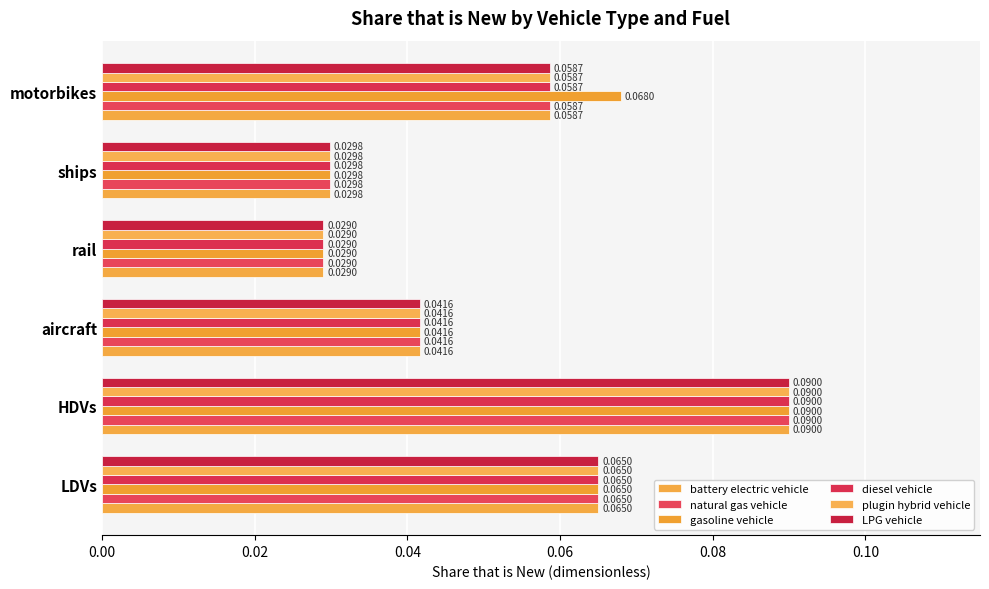

What are all the series names shown in the legend?

battery electric vehicle, natural gas vehicle, gasoline vehicle, diesel vehicle, plugin hybrid vehicle, LPG vehicle